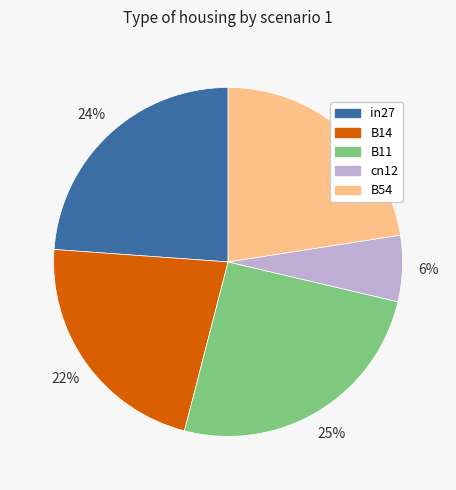

Which has a higher value, in27 or cn12?

in27